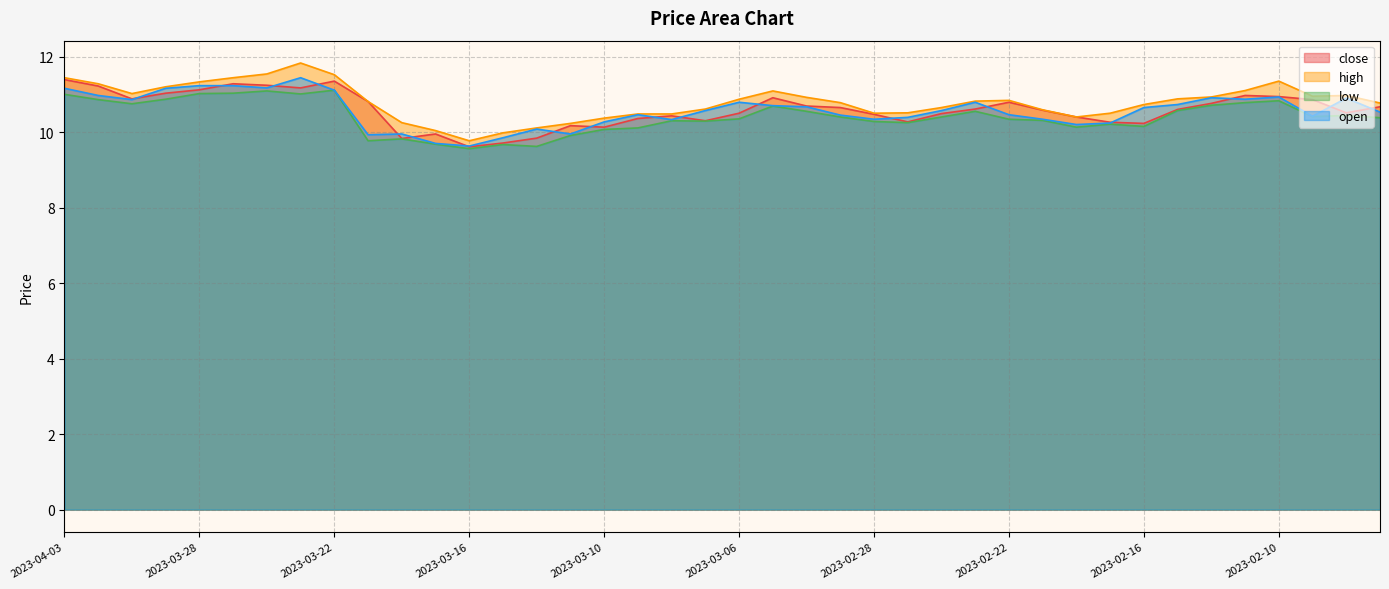

At how many categories does at least one series exceed 10?

38